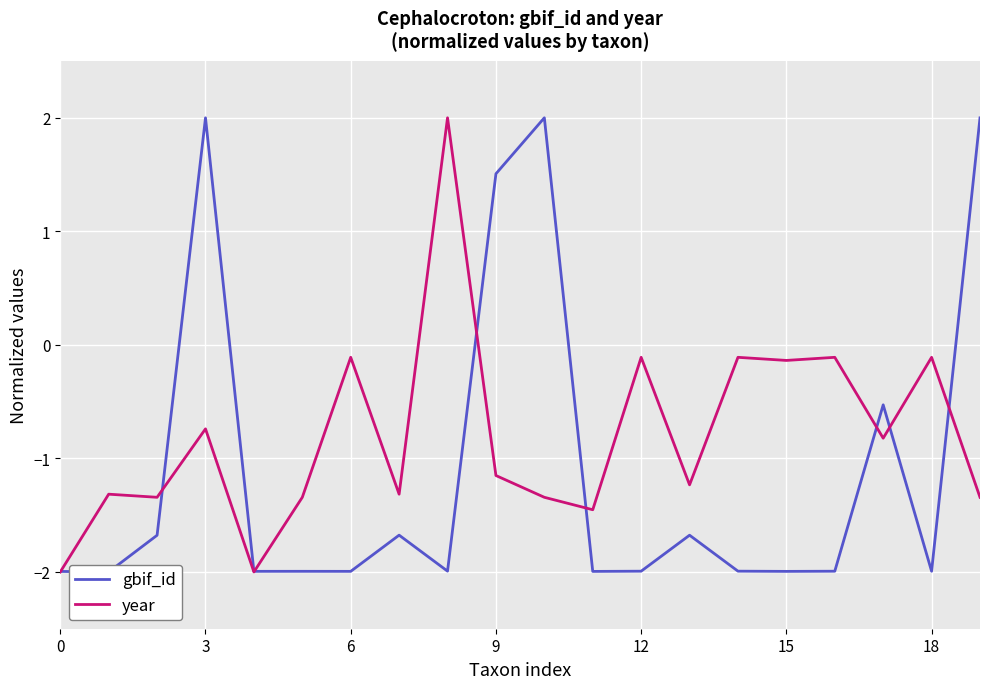

What is the highest value of the year series?

2.0